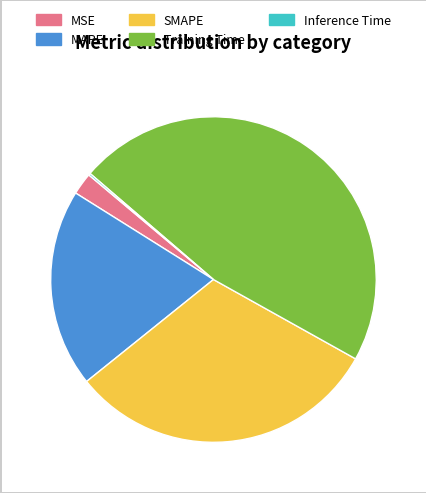

Does any single category account for the majority?

No